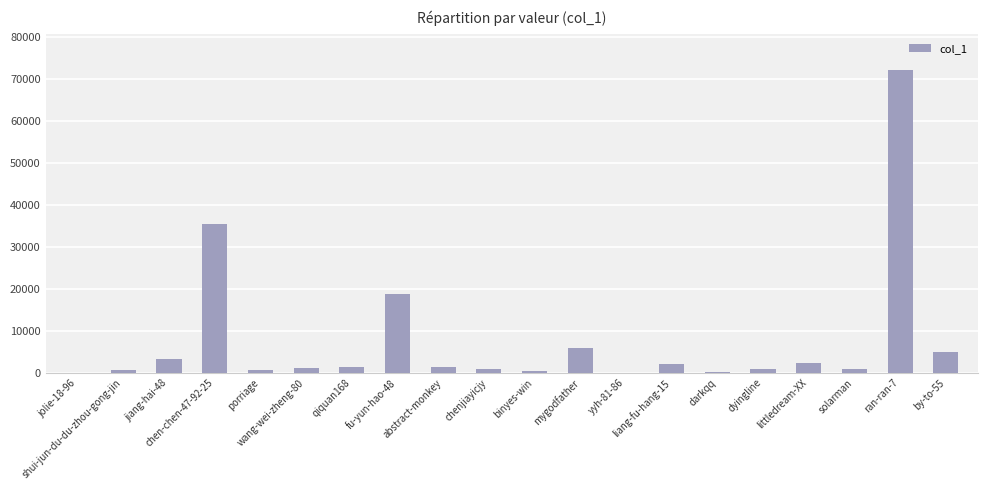

What is the change in value from chenjiayicjy to yyh-81-86?

-844